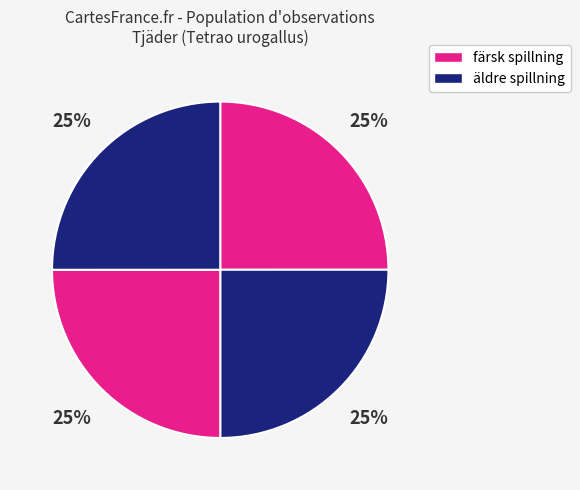

How many segments does this pie chart have?

4